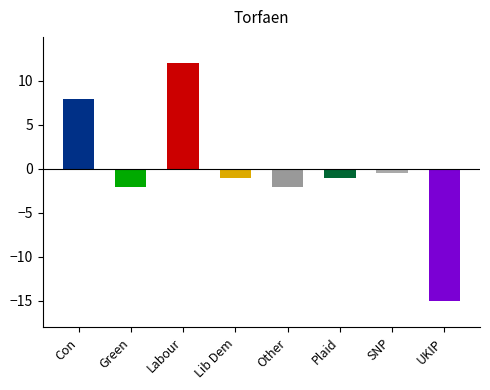

What position from the right is Lib Dem?

5